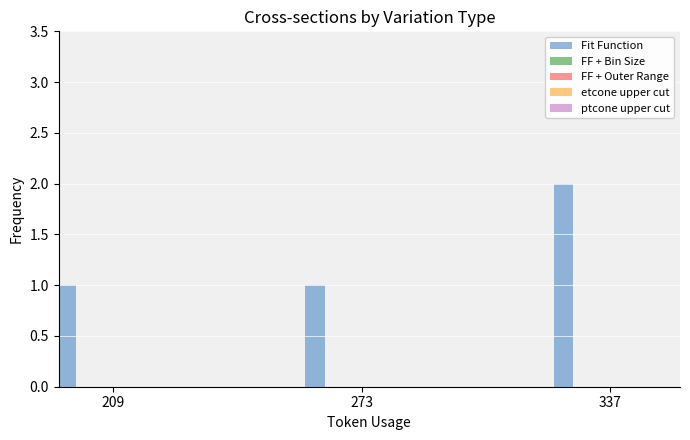

The value at 337 is 1. True or false?

False